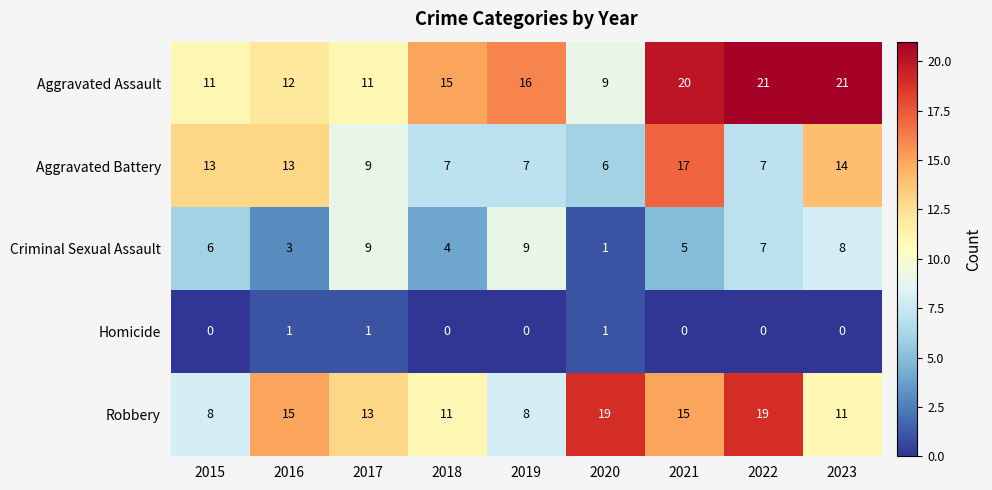

Where is Robbery nearest to the value 13?

2017